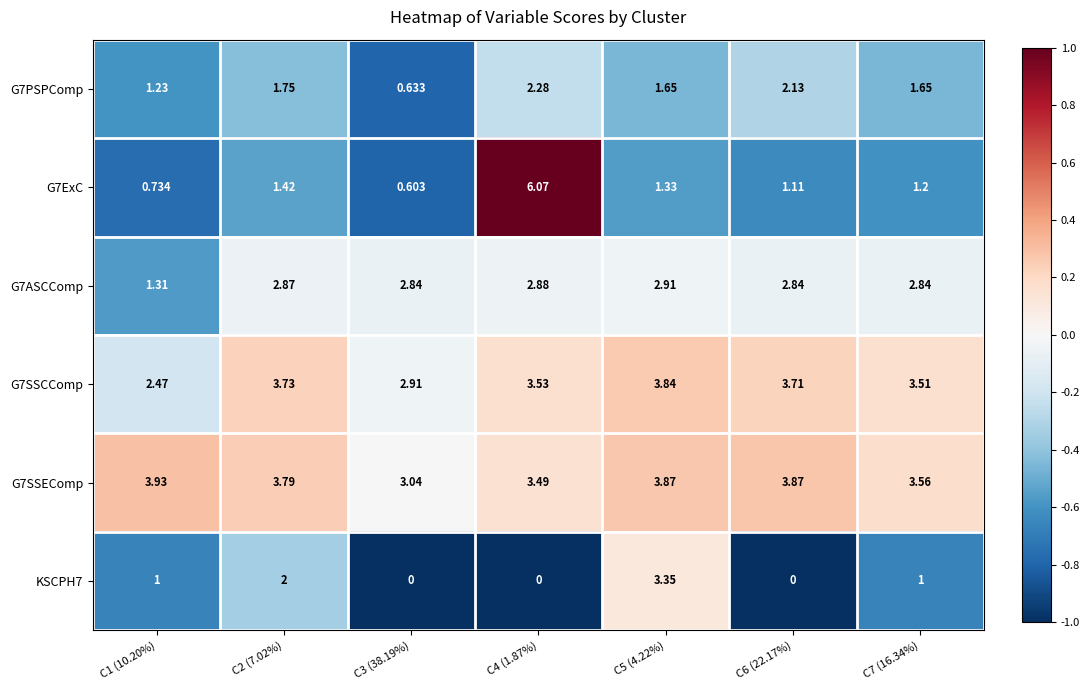

Is the value of G7PSPComp at C6 (22.17%) greater than the value of G7ASCComp at C1 (10.20%)?

Yes